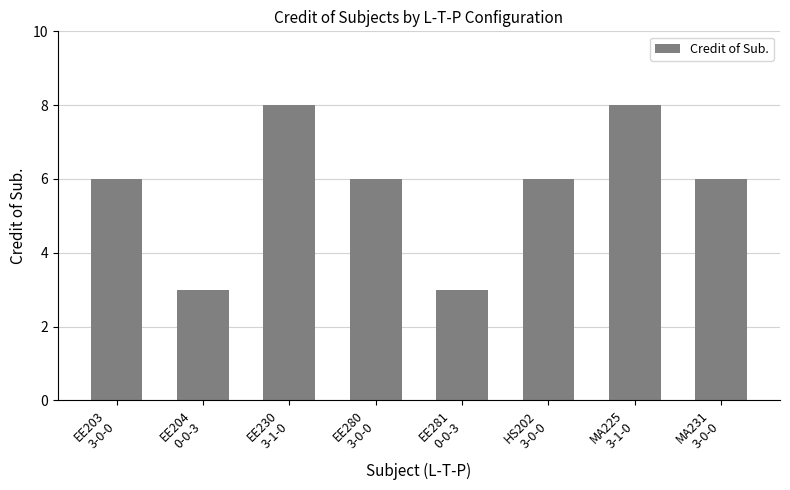

What is the smallest value displayed?

3